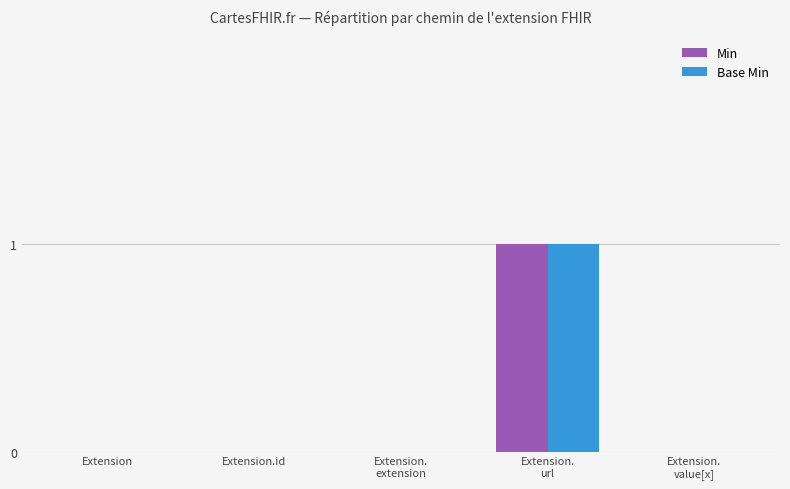

The Min series shows -1 at Extension. True or false?

False